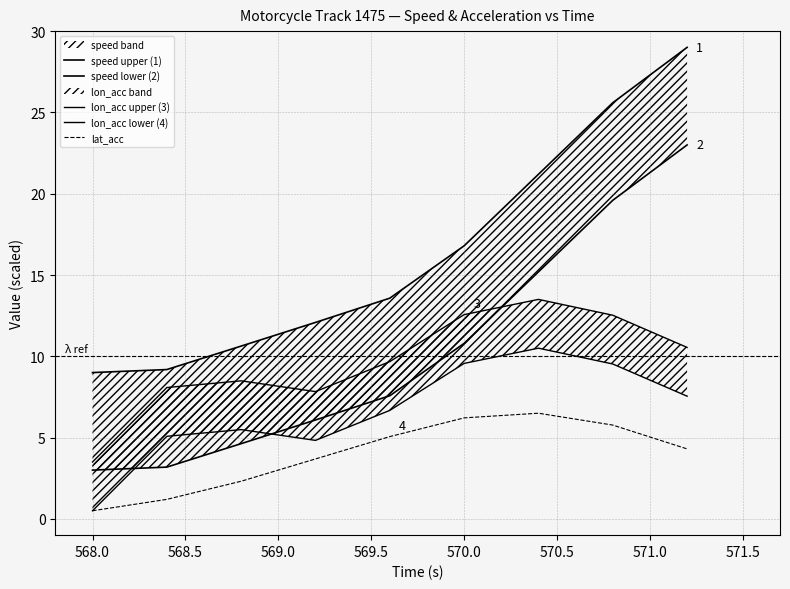

Is this an area chart (filled region under the line)?

No